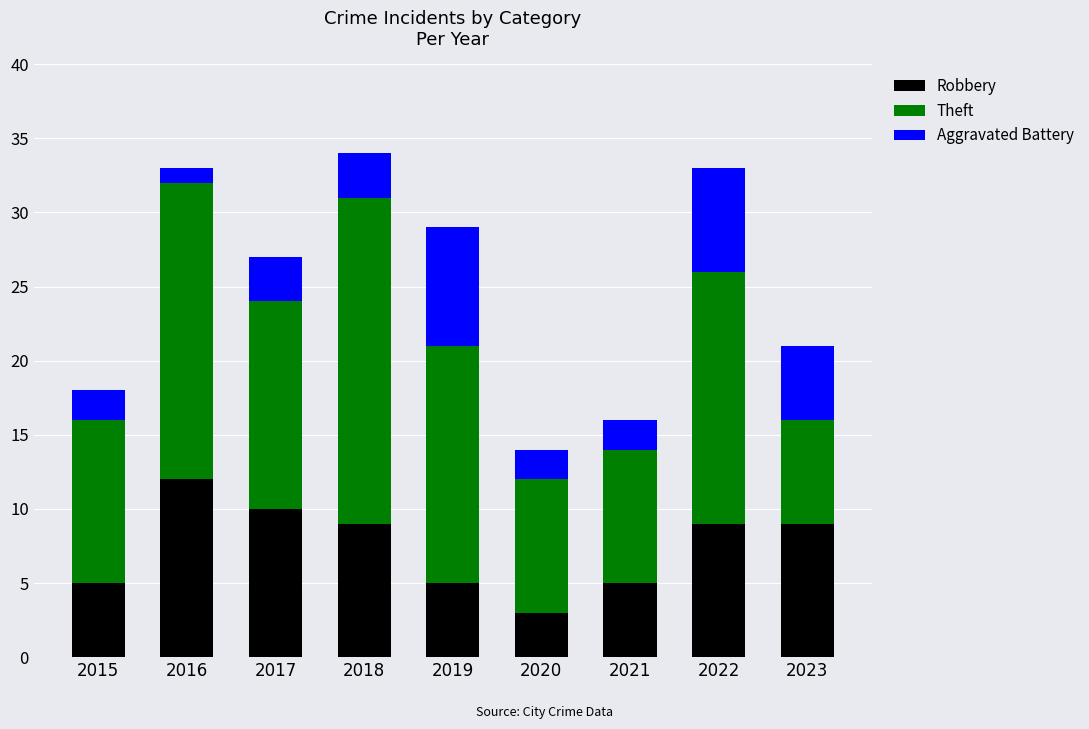

What is the approximate value of Robbery at 2019?

5